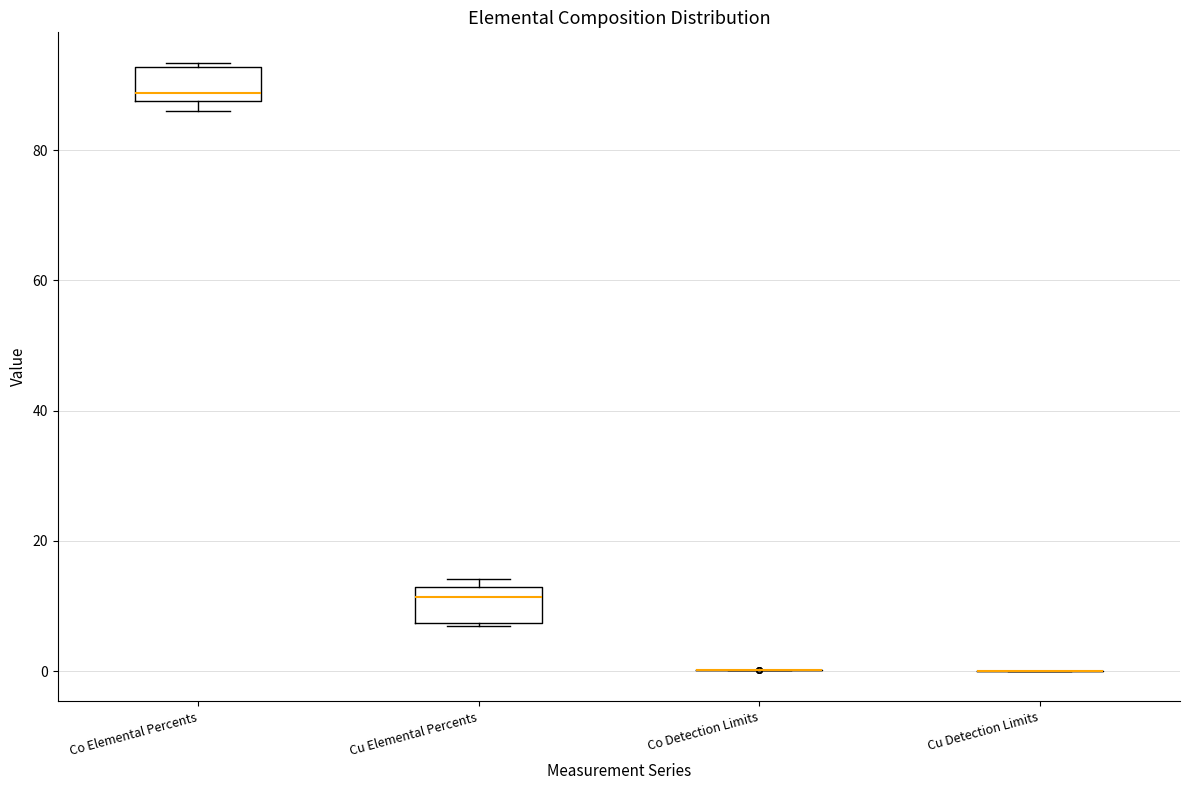

Where is the upper edge of the box for Co Elemental Percents on the y-axis? The values are not printed on the chart, so give them approximately, as read against the axis.

92